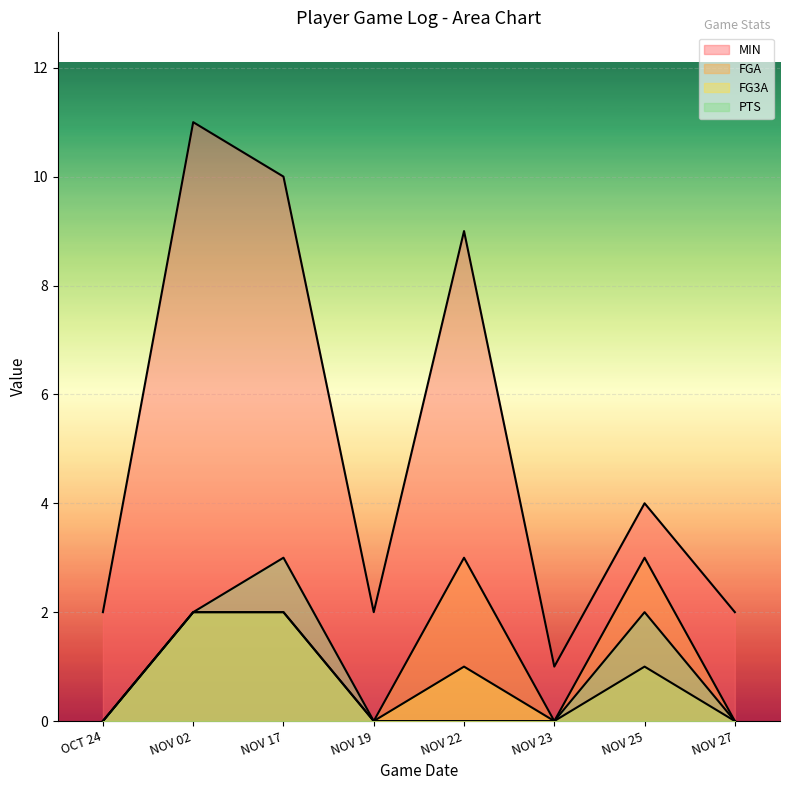

What is the difference between the maximum and minimum values in the FG3A series?

2